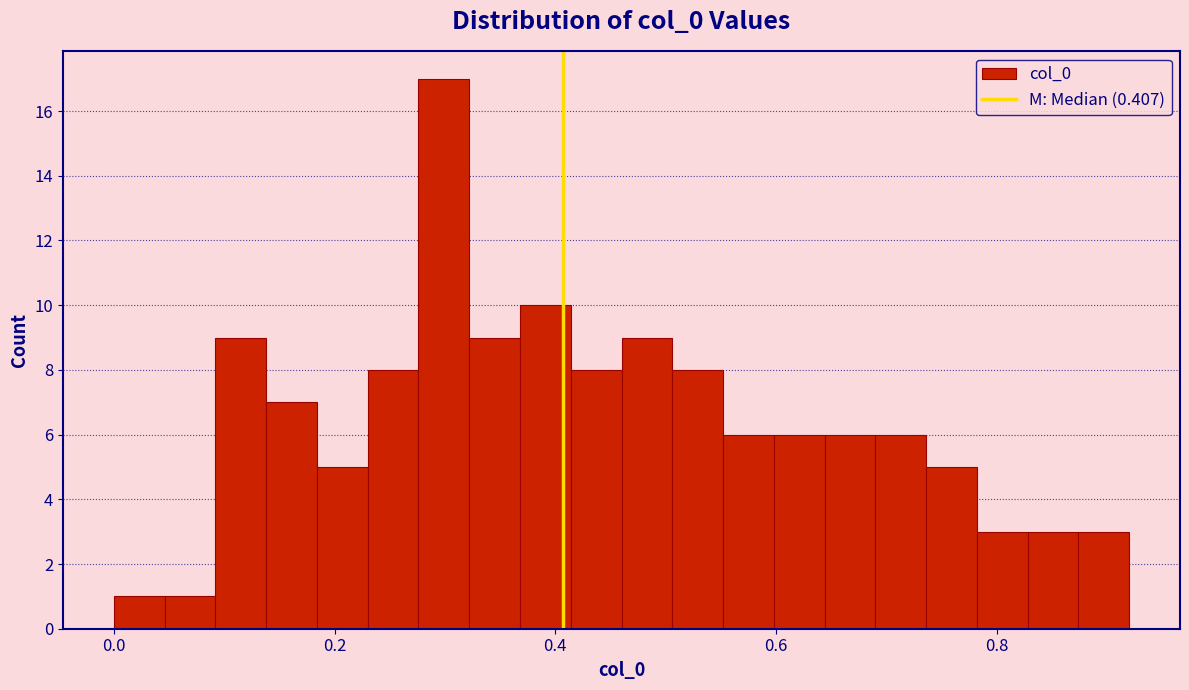

Around what value on the x-axis is the tallest bar? Give the approximate position of its centre, as read against the axis.

0.30